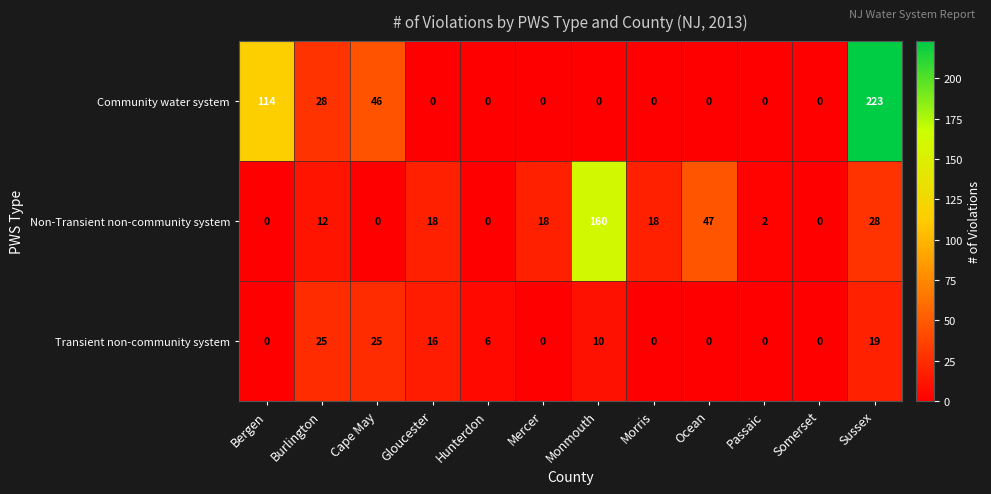

What is the difference between the highest and lowest values at Gloucester?

18